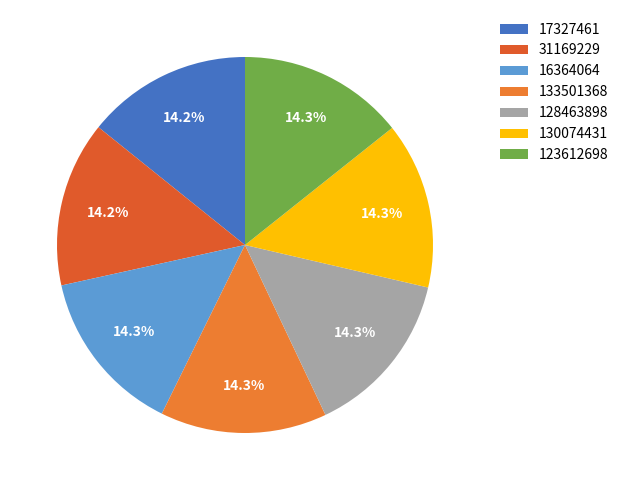

What is the ratio of the value at 123612698 to the value at 17327461?

1.0